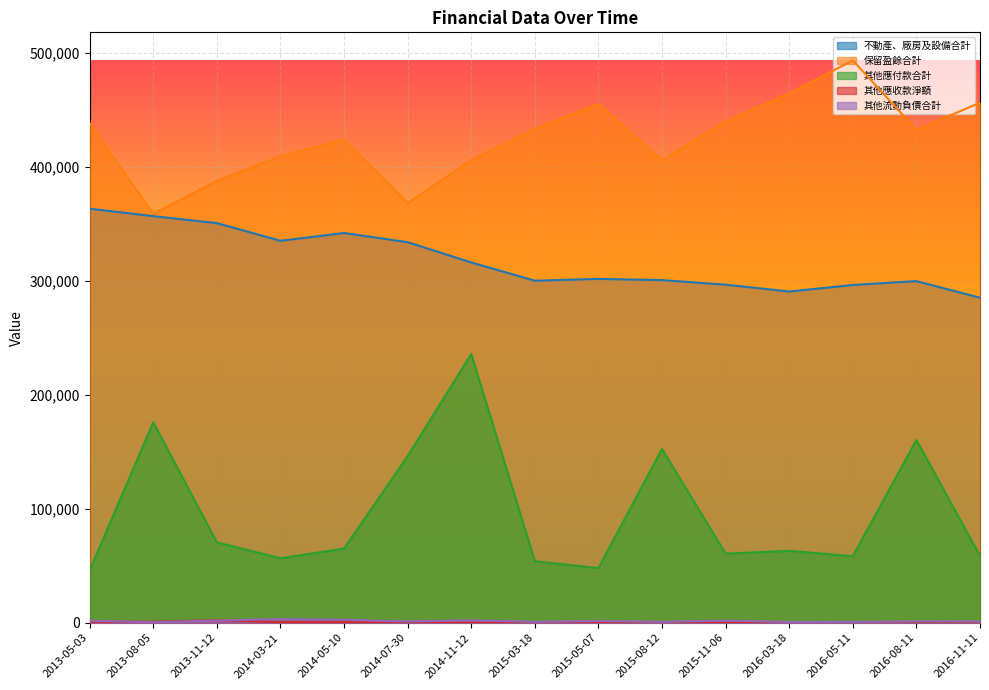

True or false: 其他應收款淨額 and 不動產、廠房及設備合計 cross at least once.

False